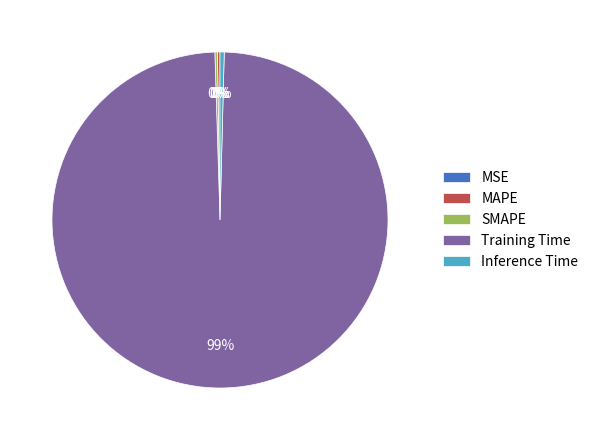

Does Training Time account for over 50% of the chart?

Yes